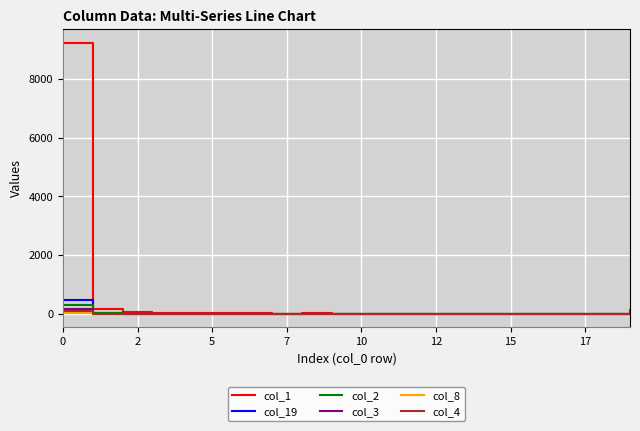

Which series has the largest range (max minus min)?

col_1